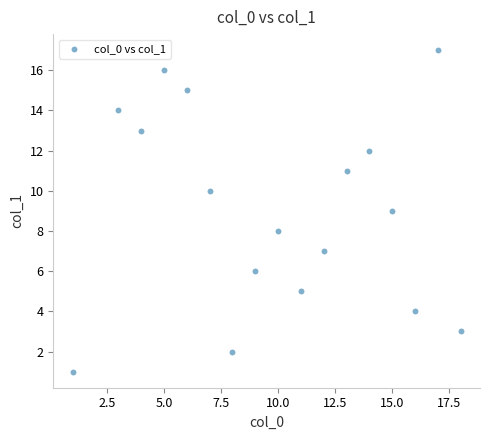

What is the range of Y values (max minus min)?

16